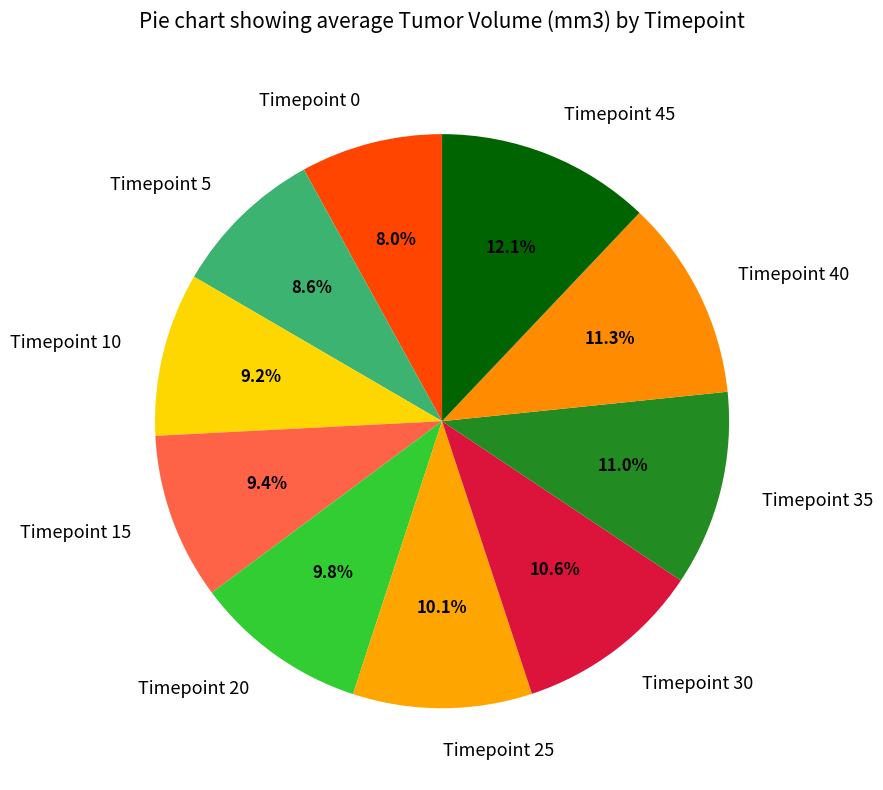

How many slices are in this pie chart?

10